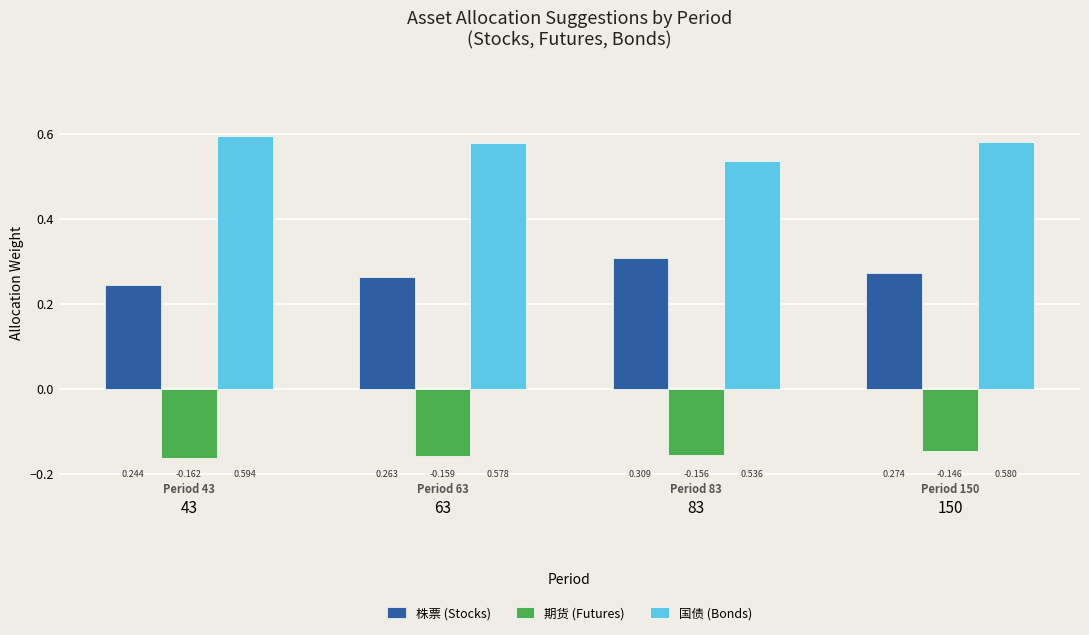

Which series has the widest spread of values?

株票 (Stocks)